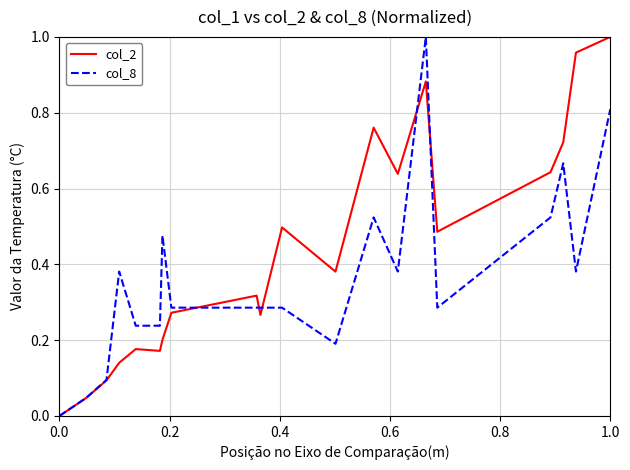

Which series has the largest total across all categories?

col_2